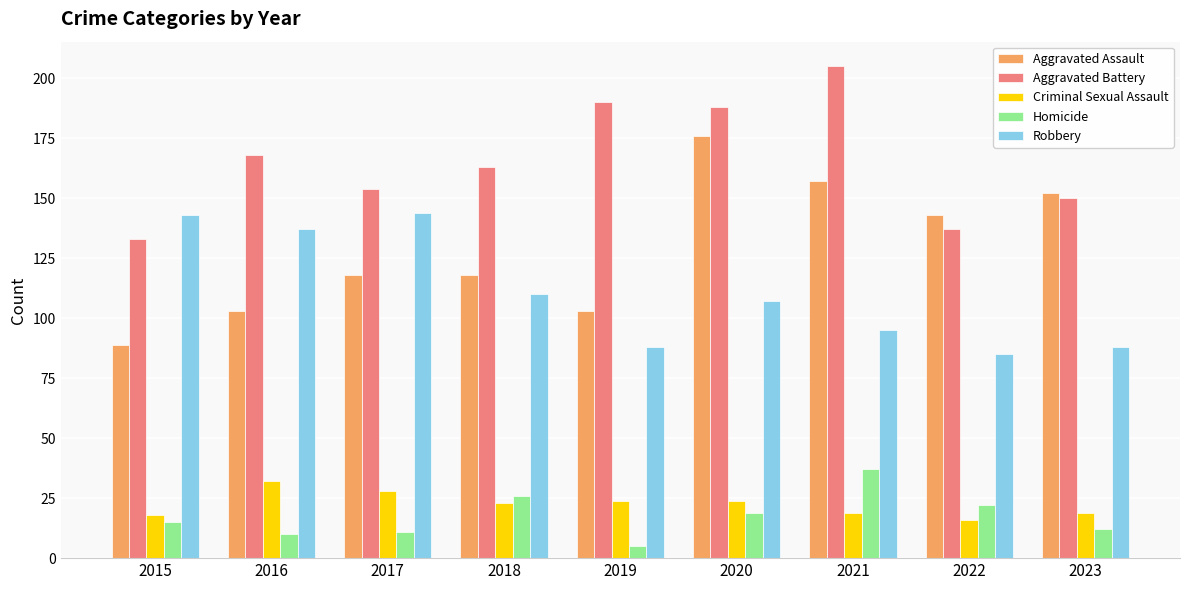

Does the chart contain stacked bars?

No